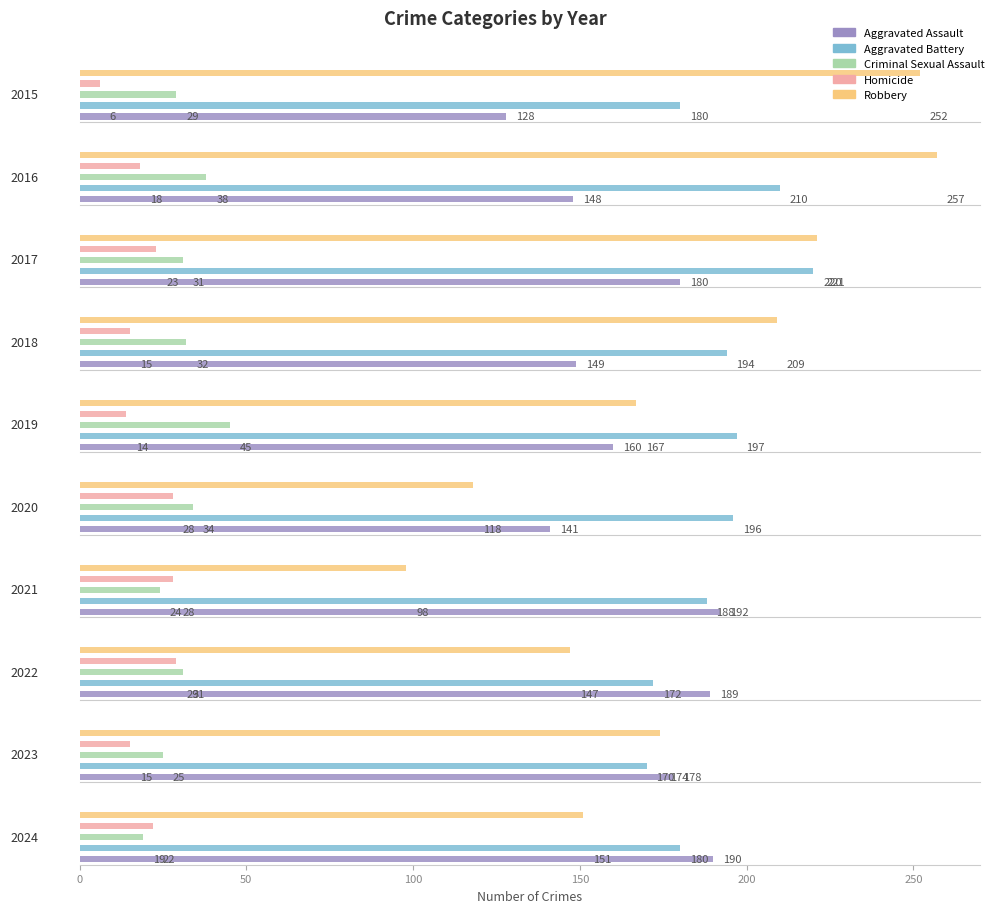

What is the total value across all series at 2018?

599